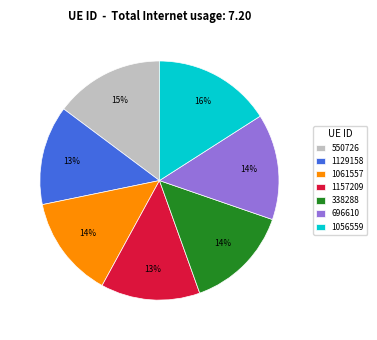

Is the sum of 1061557 and 1056559 greater than half?

No